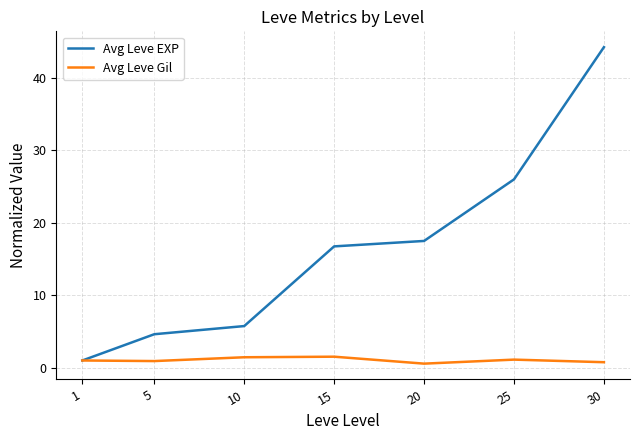

What are all the series names shown in the legend?

Avg Leve EXP, Avg Leve Gil